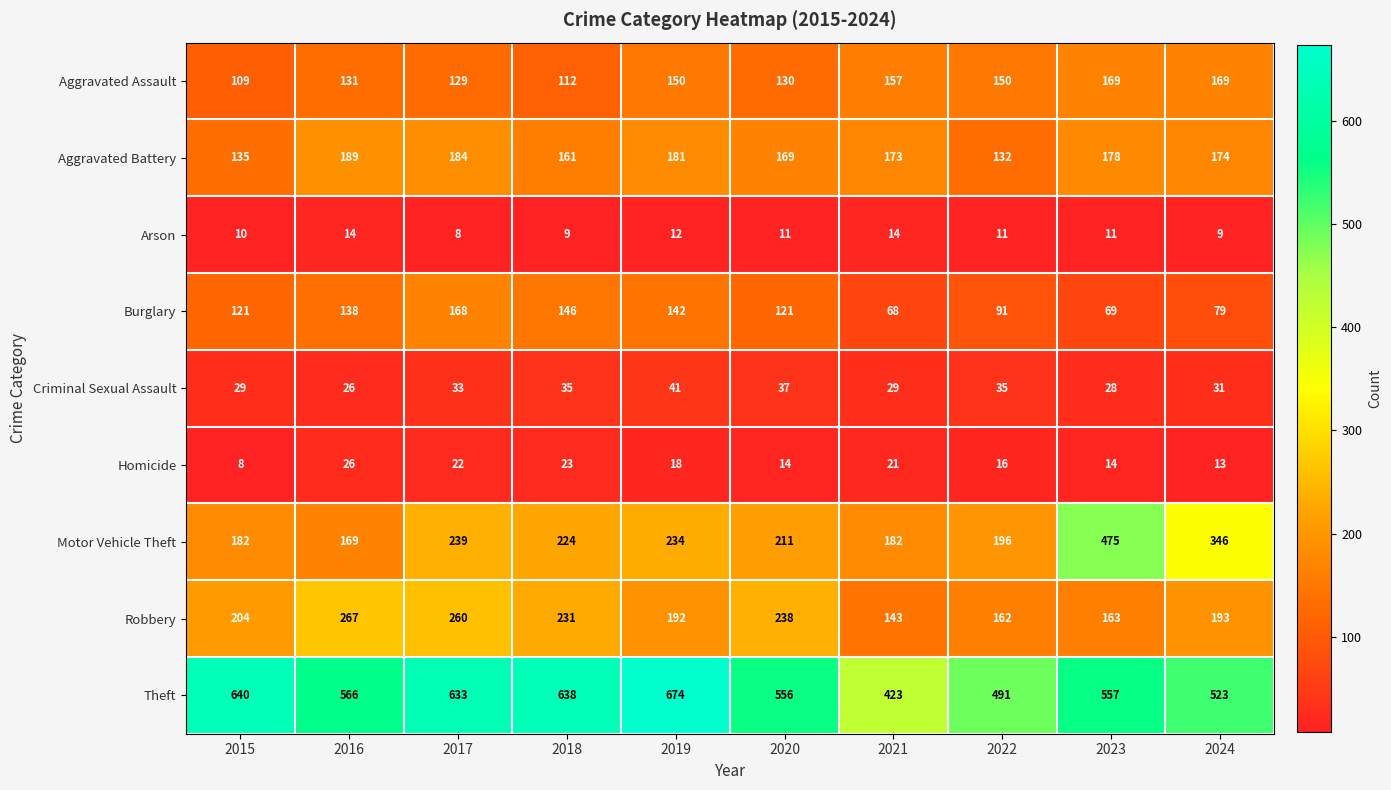

What is the minimum value shown in the chart?

8